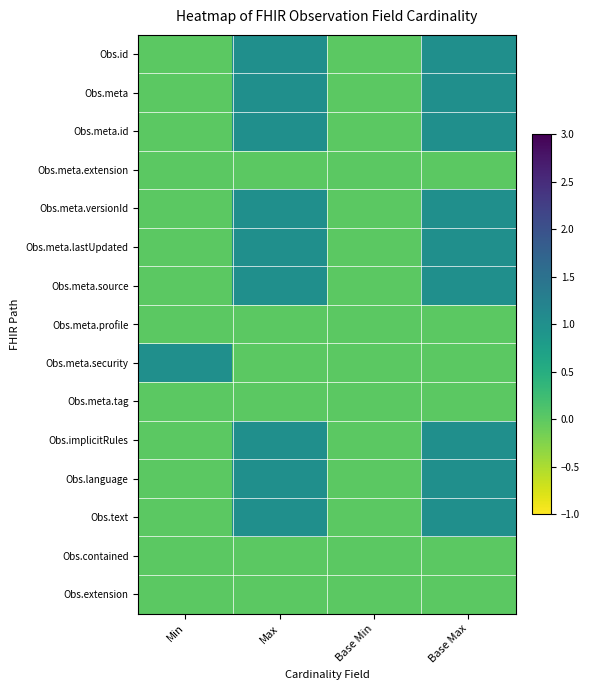

Rank the series at Max from highest to lowest value.

Obs.id, Obs.meta, Obs.meta.id, Obs.meta.versionId, Obs.meta.lastUpdated, Obs.meta.source, Obs.implicitRules, Obs.language, Obs.text, Obs.meta.extension, Obs.meta.profile, Obs.meta.security, Obs.meta.tag, Obs.contained, Obs.extension